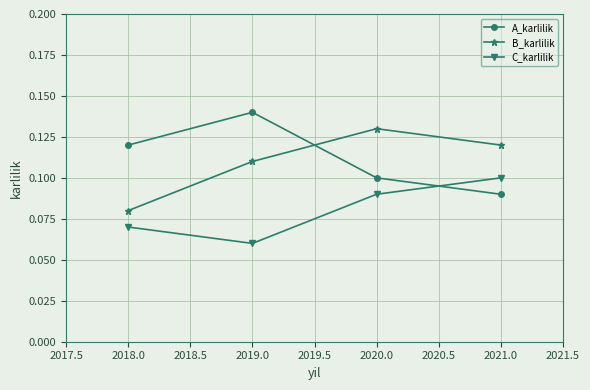

Which series ends up on top after the final intersection of C_karlilik and A_karlilik?

C_karlilik